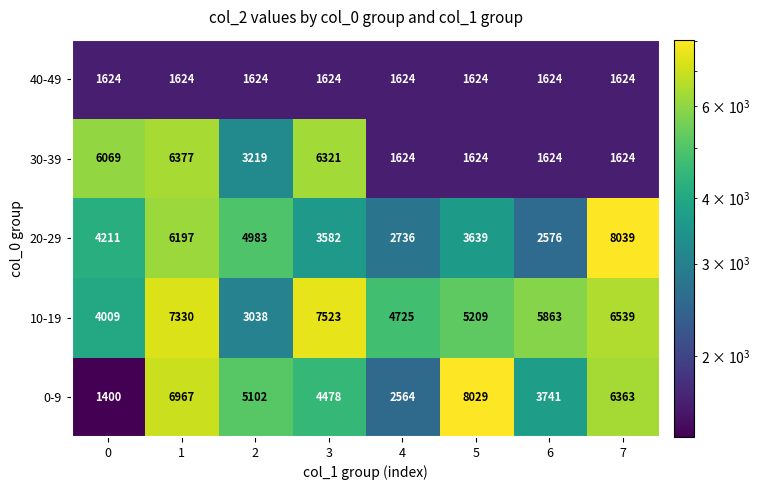

The 0-9 series shows 1400 at 0. True or false?

True